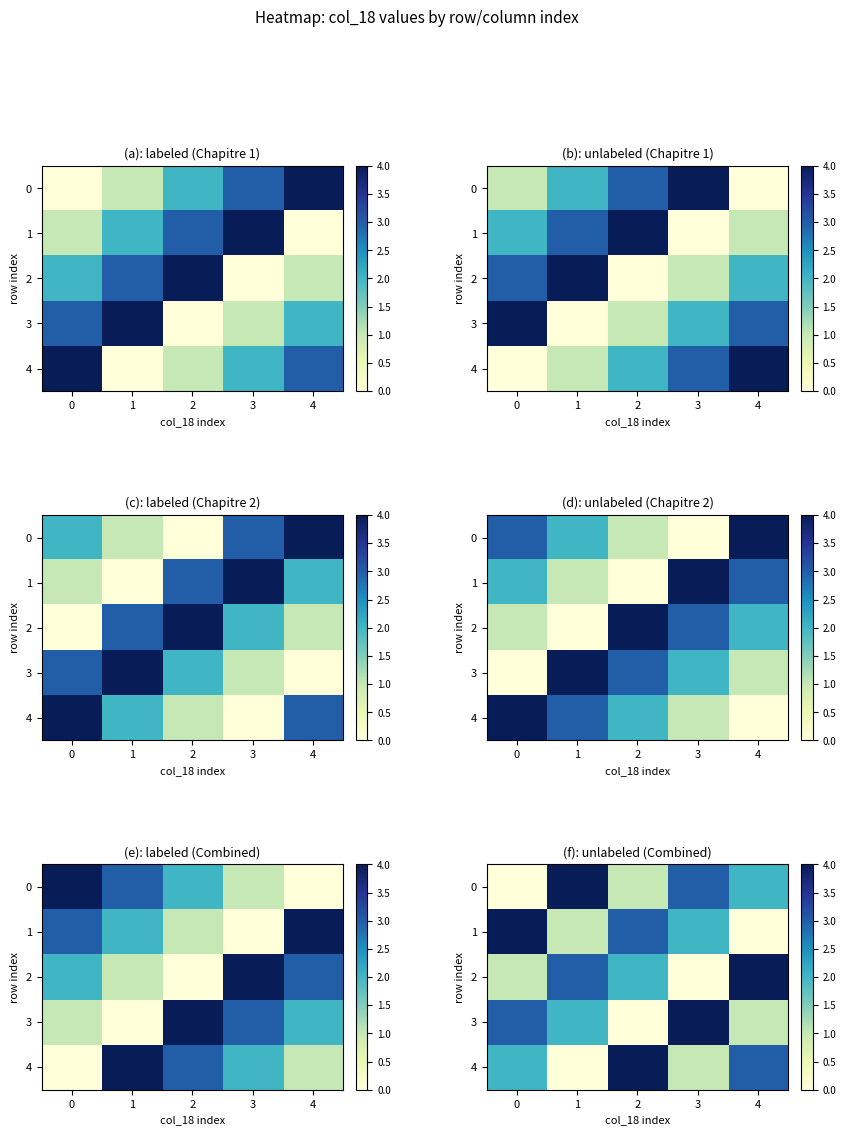

The value of 3 at 3 is 4. True or false?

True